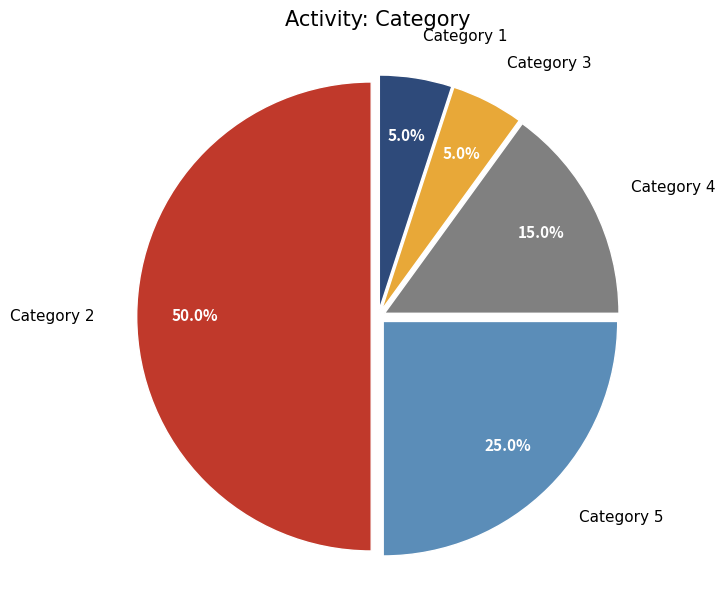

Does Category 3 represent more than half of the total?

No